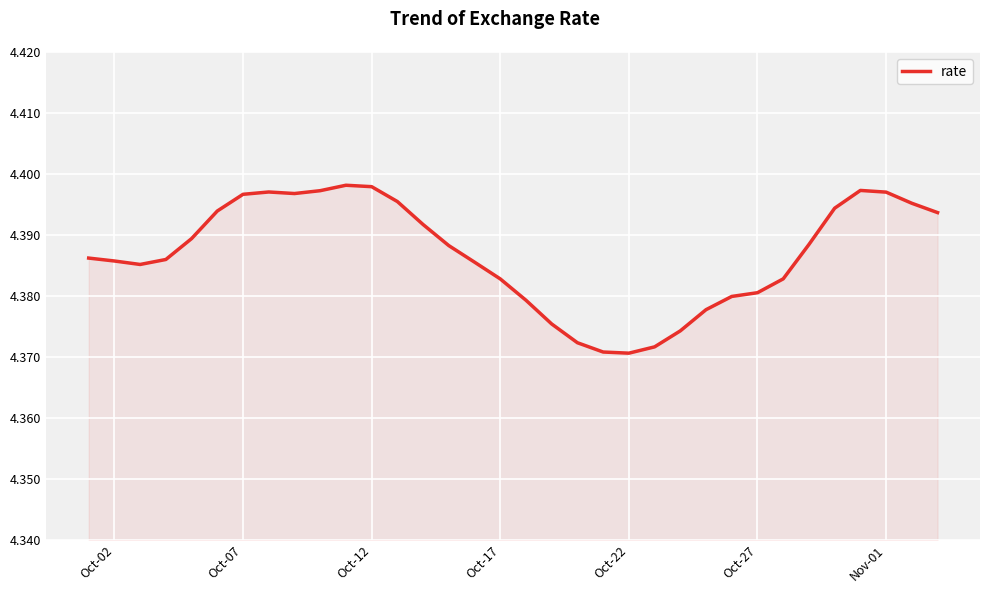

How many categories are shown in the chart?

34